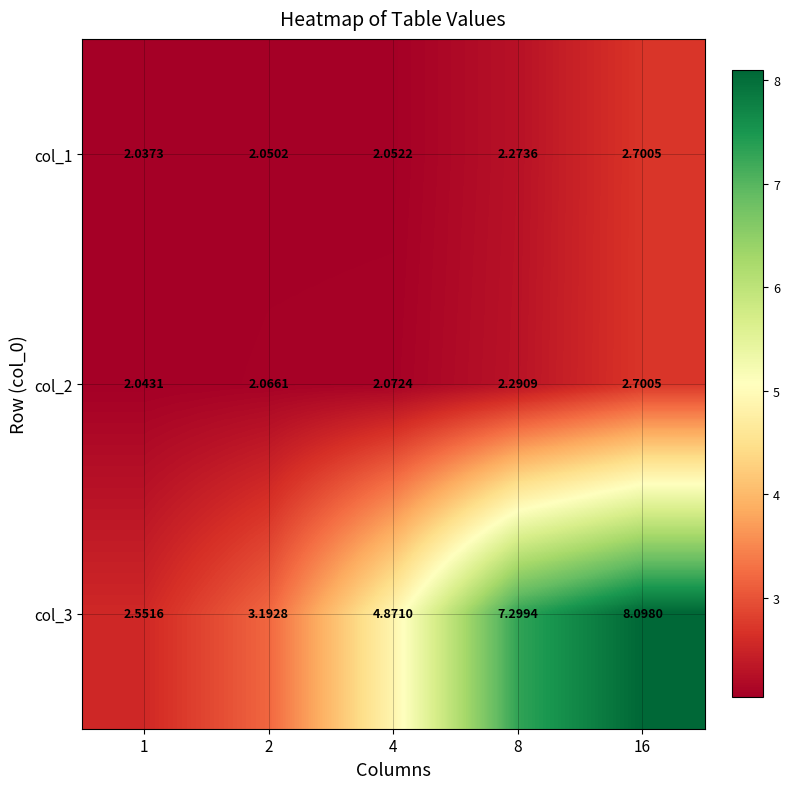

What is the total value across all series at 2?

7.3